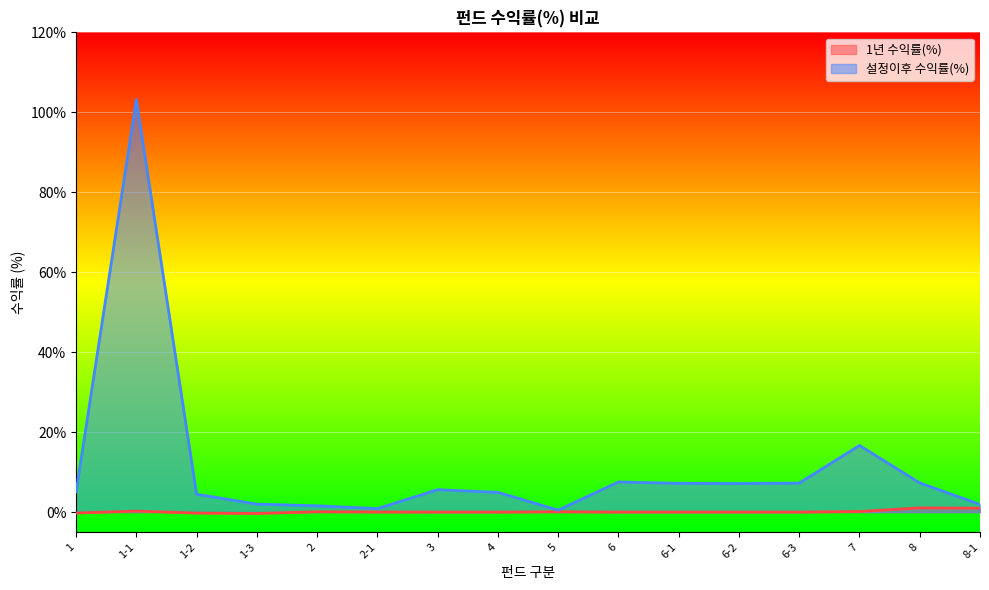

Reading right to left, transcribe all the data shown in this chart.

1년 수익률(%): 1.0	1.1	0.1	0.0	0.0	0.0	0.0	0.1	0.0	0.0	0.0	0.1	-0.3	-0.2	0.2	-0.2
설정이후 수익률(%): 1.9	7.3	16.7	7.2	7.1	7.2	7.5	0.5	4.9	5.6	0.9	1.6	2.0	4.5	103.2	5.0